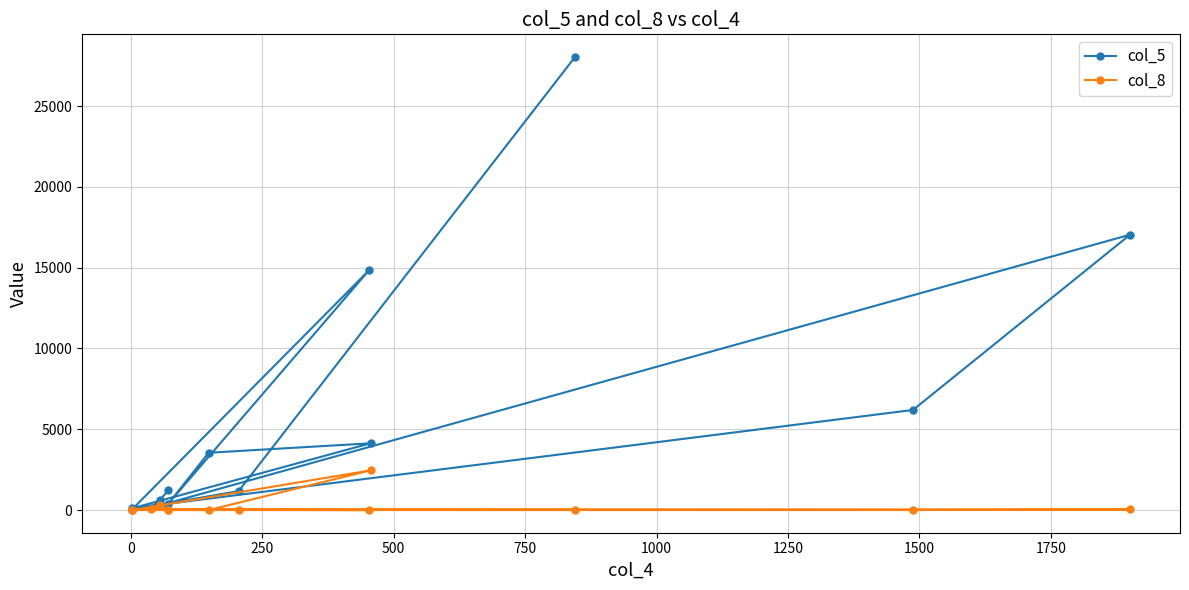

At how many categories does at least one series exceed 14250?

3